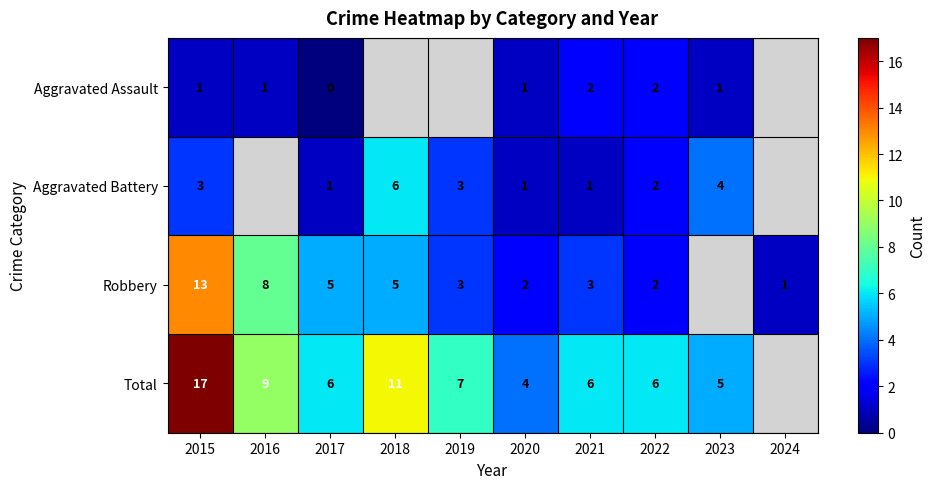

The value of Robbery at 2020 is 3.1. True or false?

False